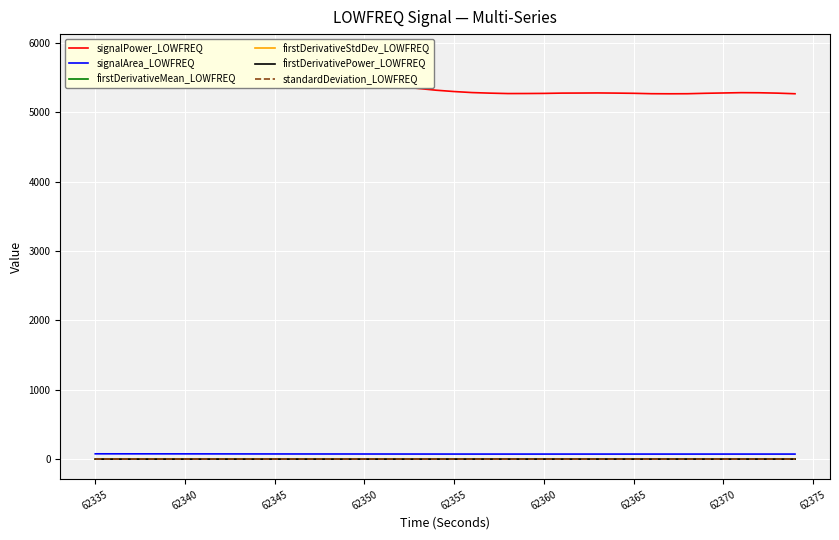

Which series has the largest total across all categories?

signalPower_LOWFREQ